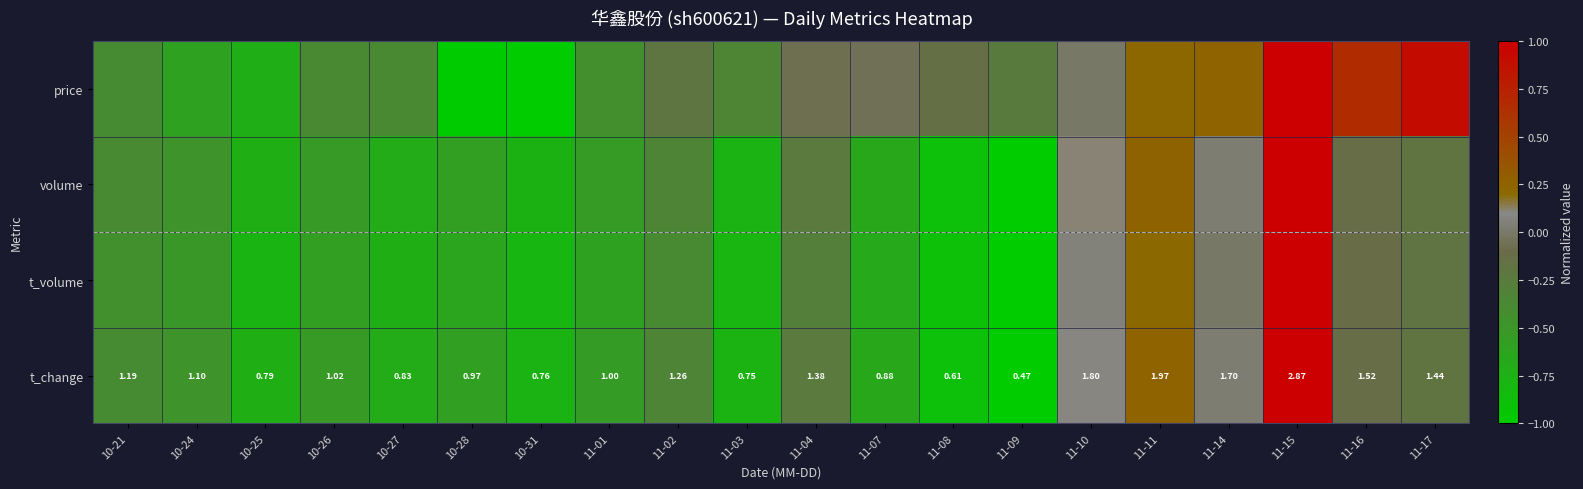

True or false: t_change has a value of -0.2 at 11-17.

True